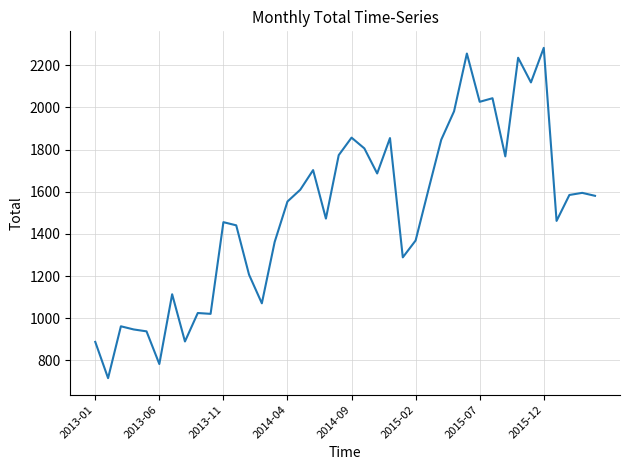

What is the greatest value displayed?

2283